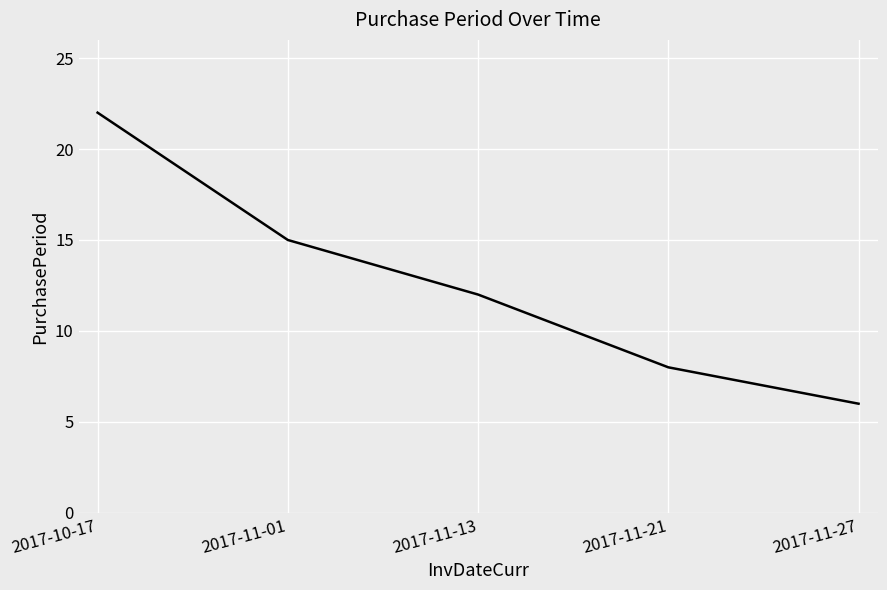

The chart shows a value of 22 at 2017-11-01. True or false?

False